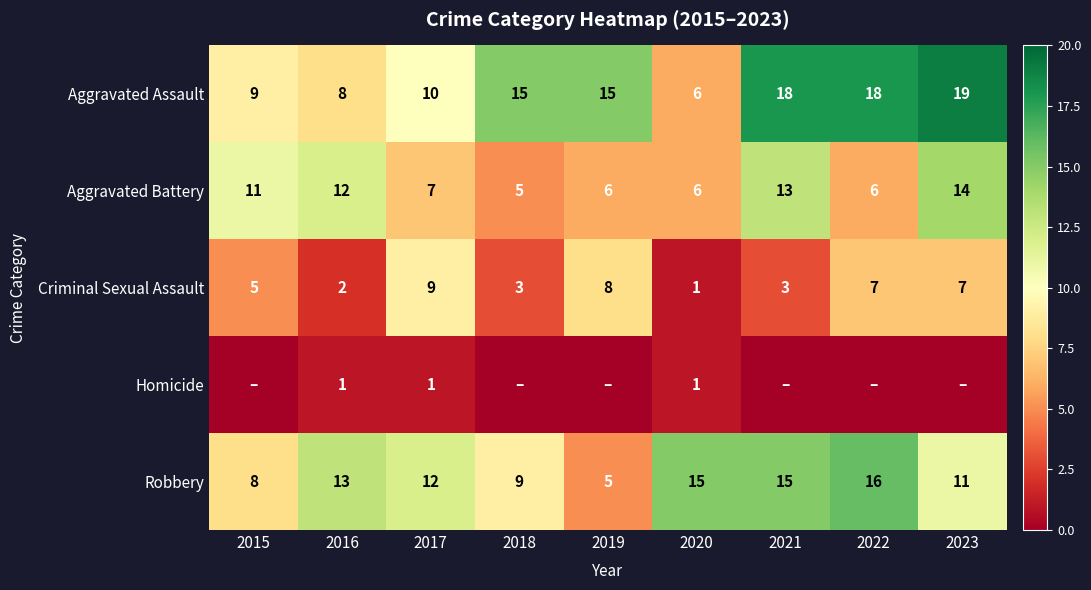

Between 2018 and 2020, which is larger?

2018